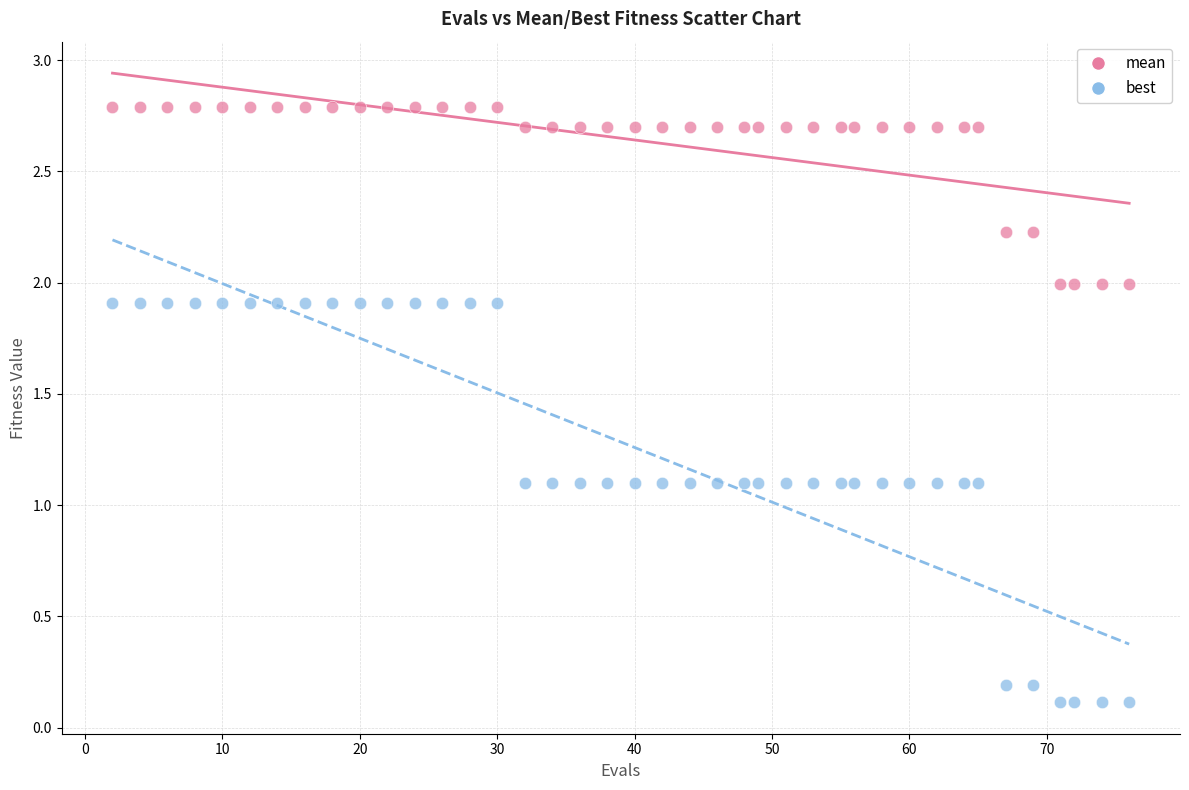

Across all data points, what is the range of X values (max minus min)?

74.0